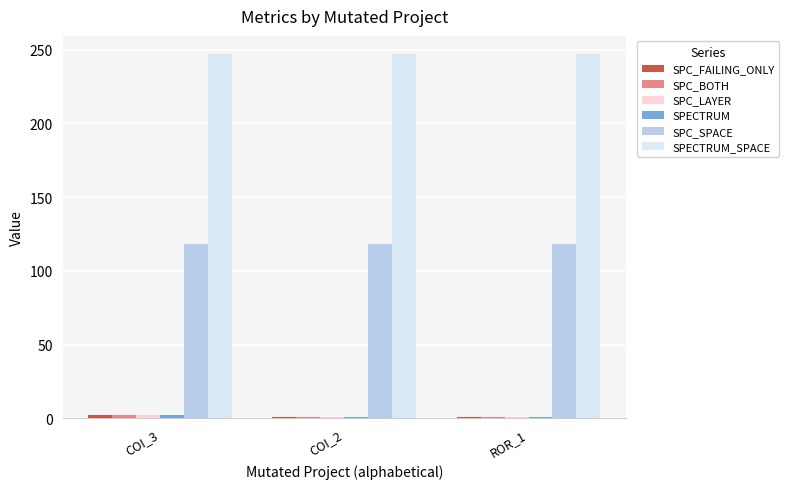

At how many categories does at least one series exceed 77?

3